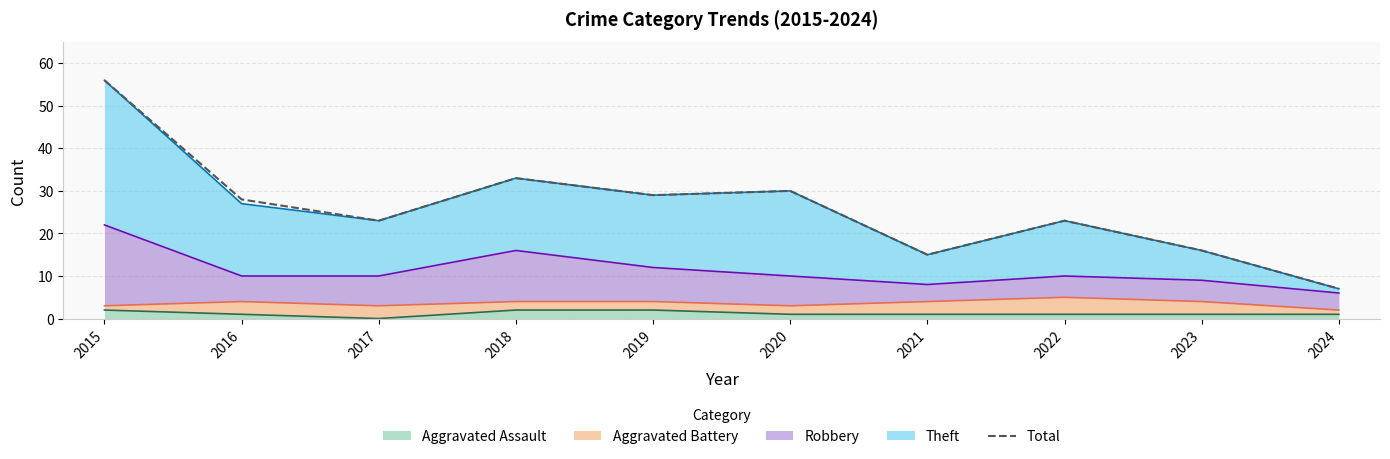

What is the difference between the maximum and minimum values?

49